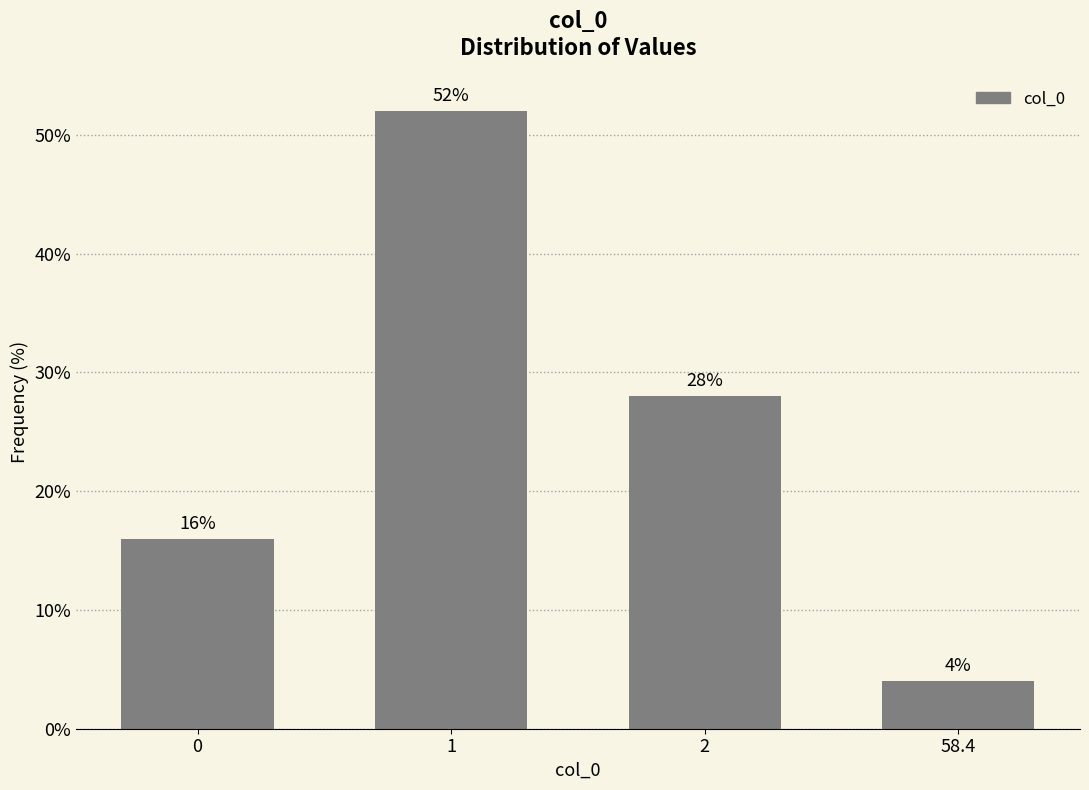

Reading left to right, transcribe all the data shown in this chart.

16.0	52.0	28.0	4.0